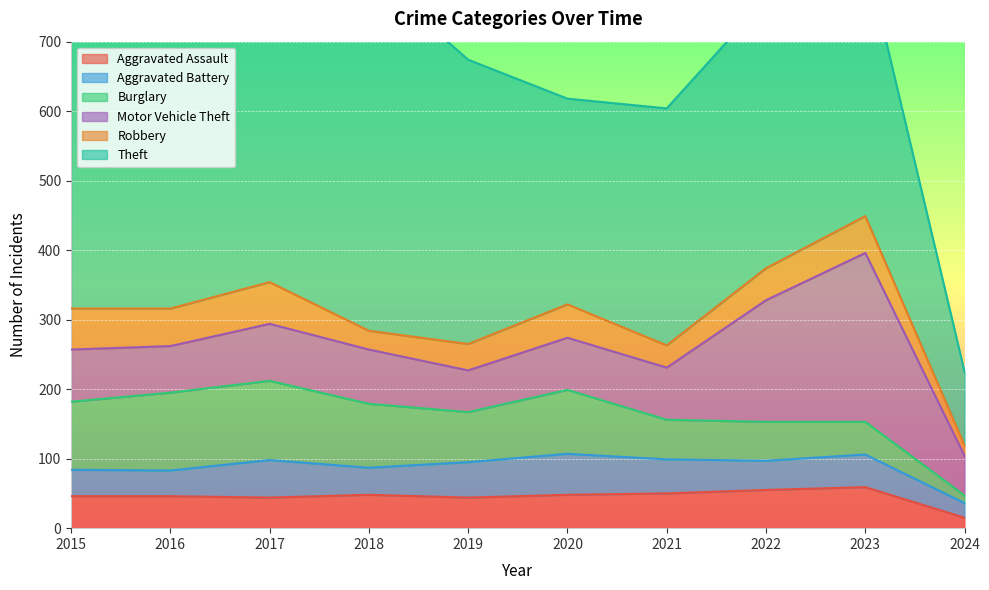

What is the total value across all series at 2023?

827